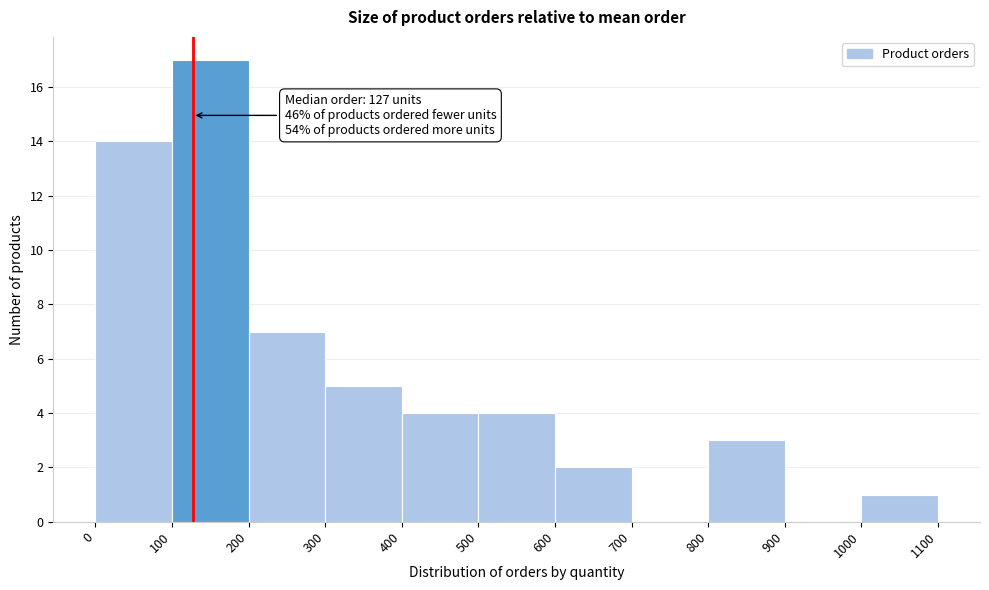

Over which range of the x-axis is the bar tallest?

100 to 200